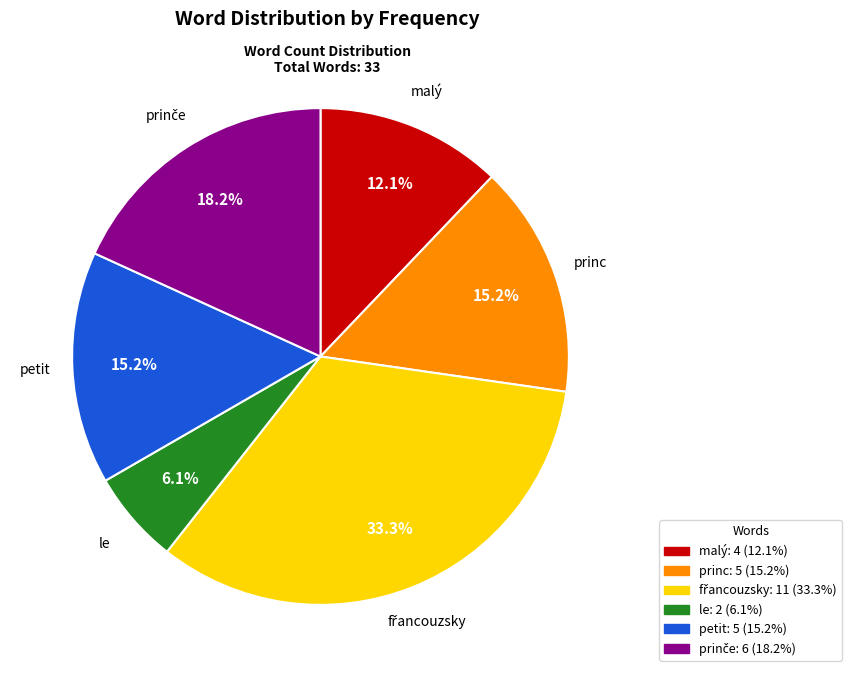

How many segments does this pie chart have?

6